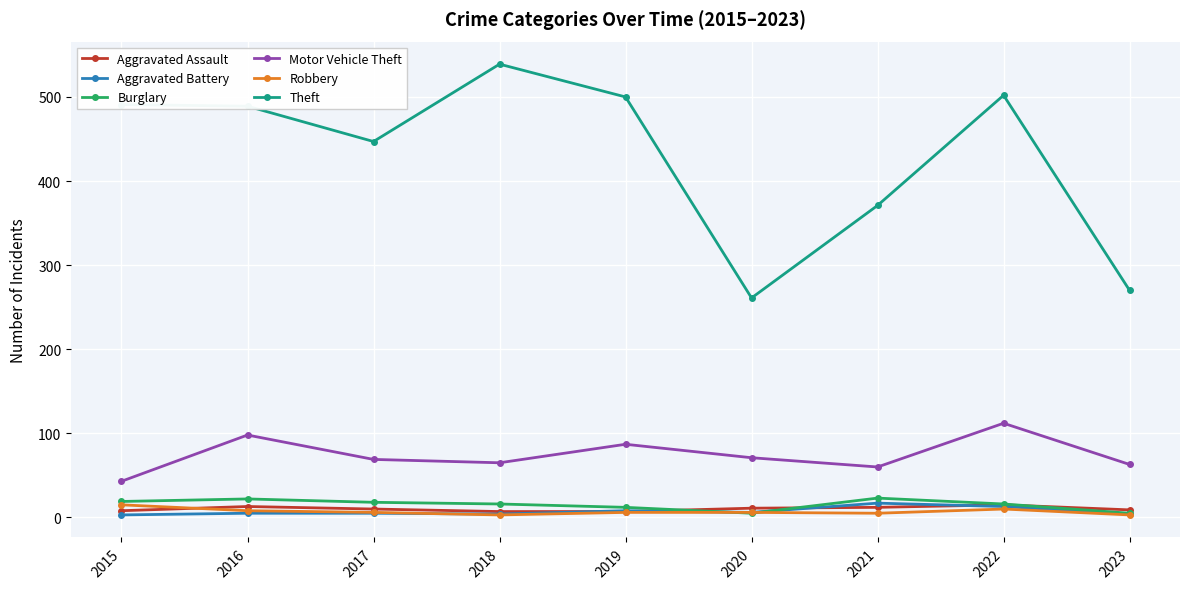

True or false: Aggravated Assault has more than 0 points higher than both neighbors.

True